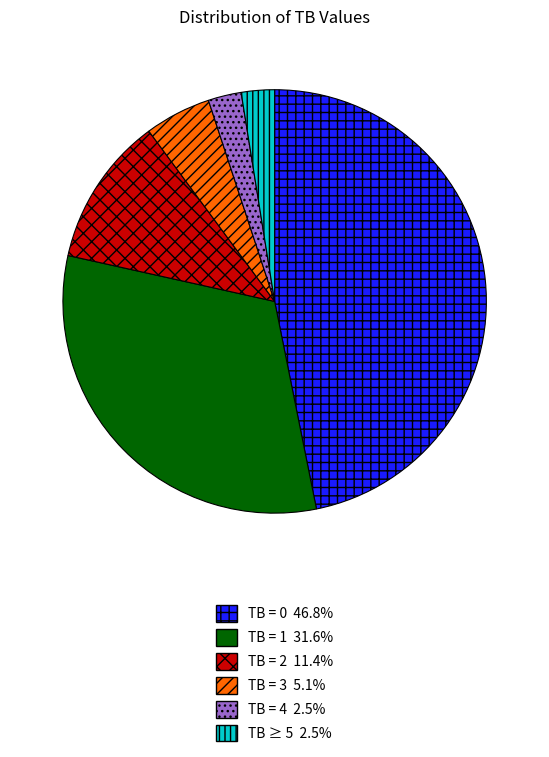

How many segments does this pie chart have?

6